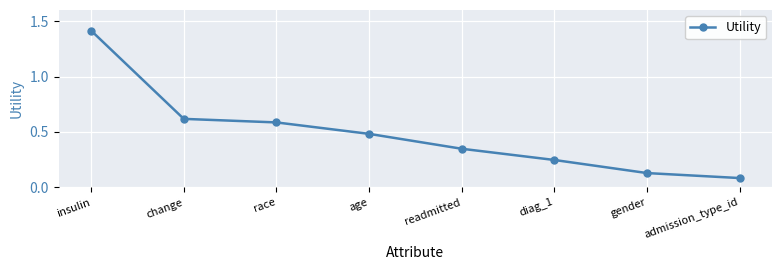

The chart shows a value of 0.1 at diag_1. True or false?

False